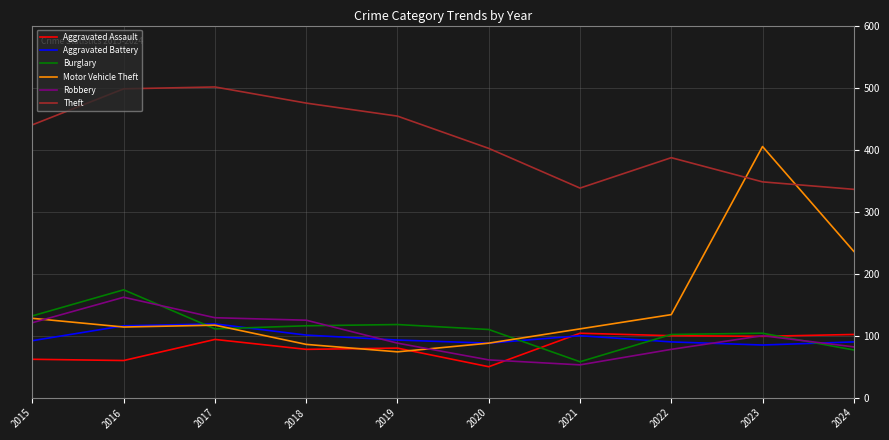

What is the sum of all Aggravated Battery values?

974